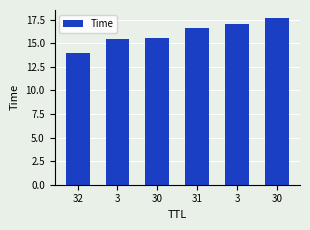

Where is the data nearest to the value 15?

3